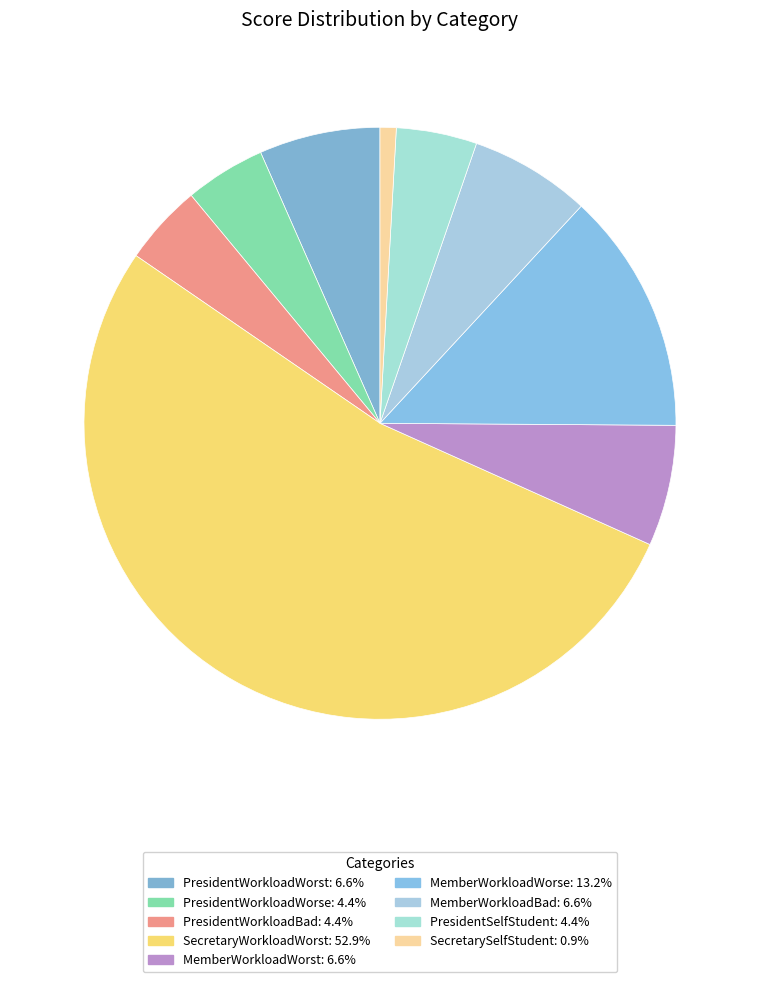

Does SecretaryWorkloadWorst represent more than half of the total?

Yes